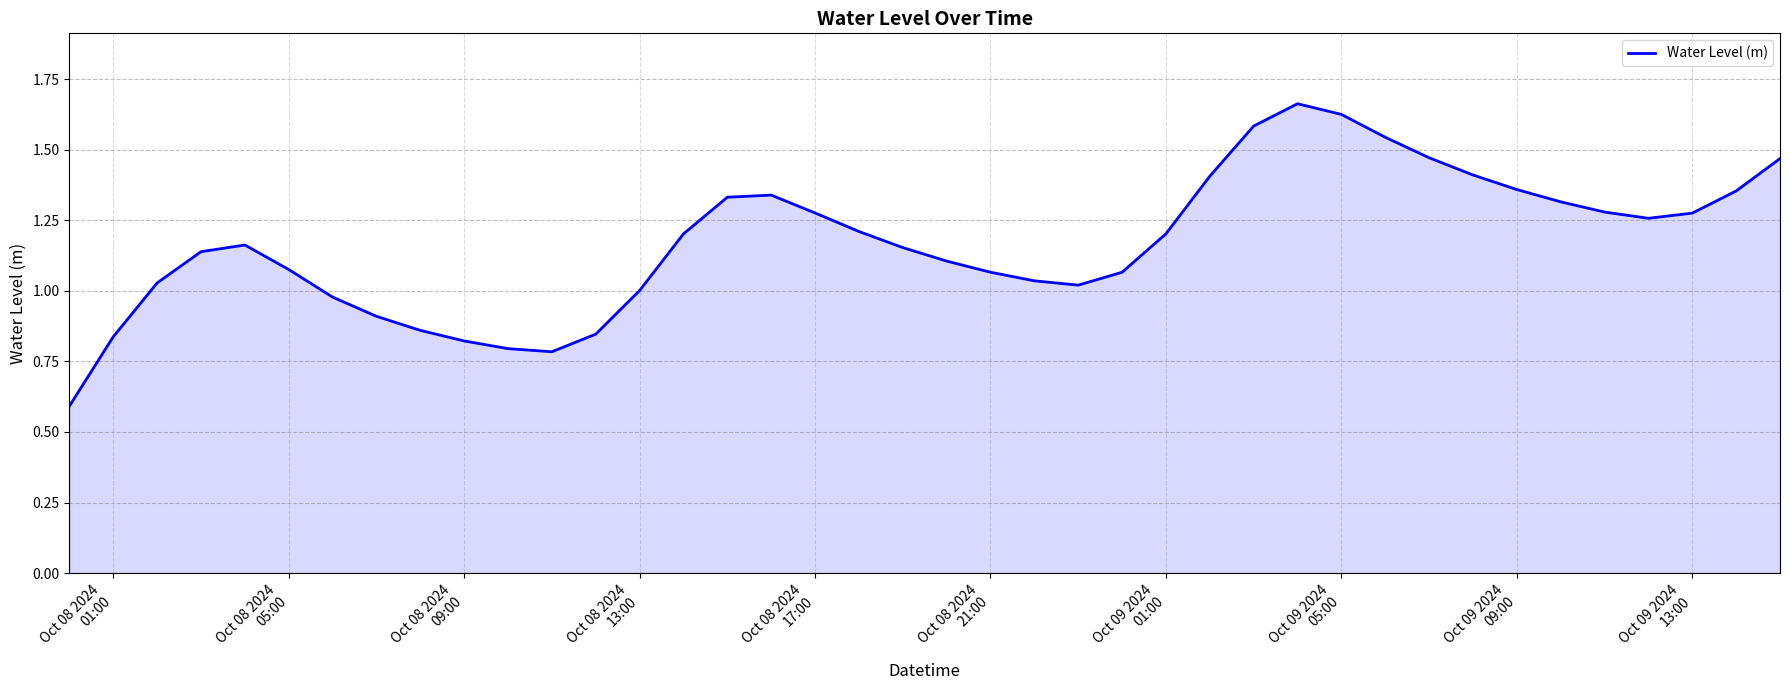

True or false: the data has more than 2 interior local peaks.

True